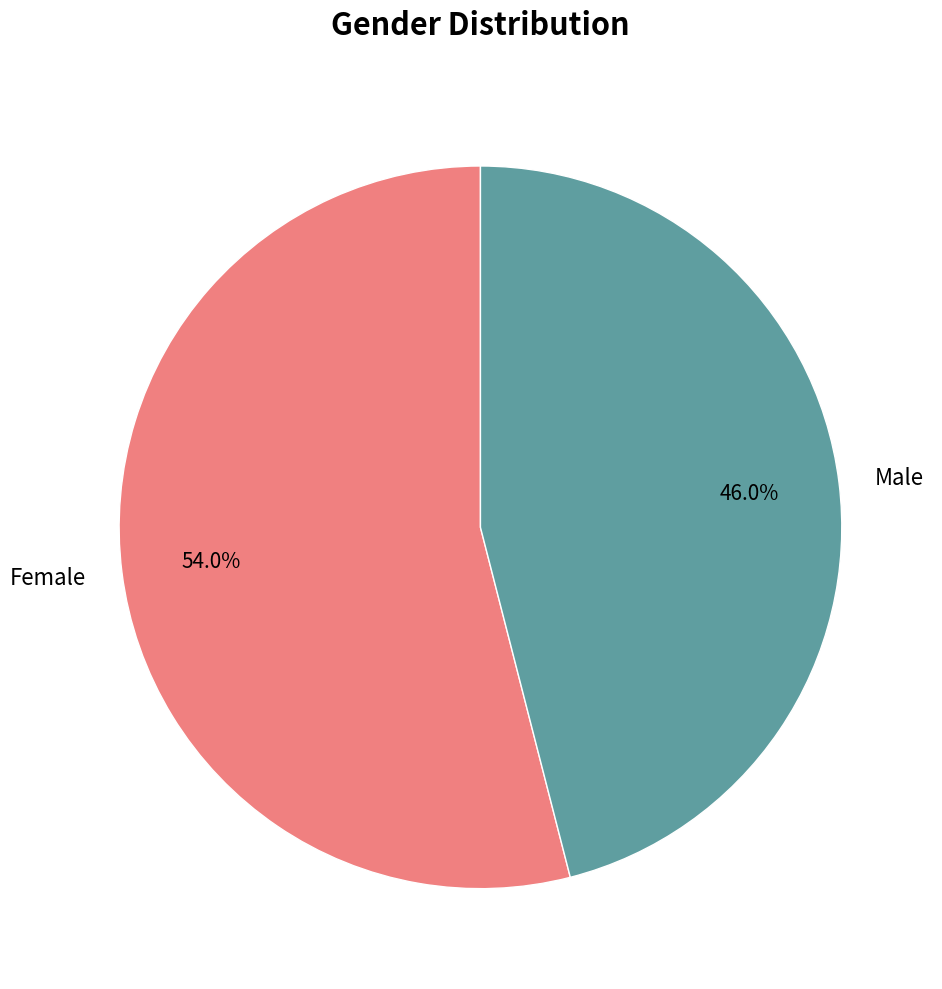

To the nearest percent, what percentage of the pie is Male?

46%